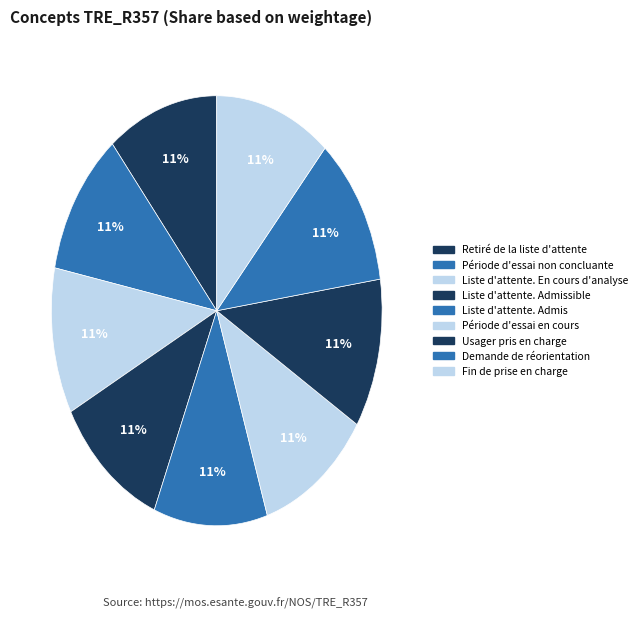

Count the number of slices in the pie.

9